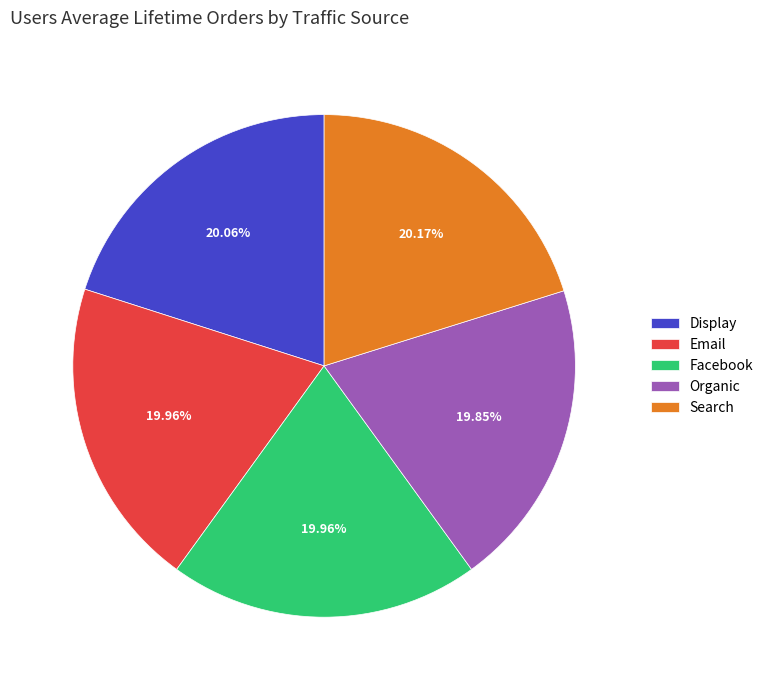

What percentage is the Display slice, to the nearest percent?

20%